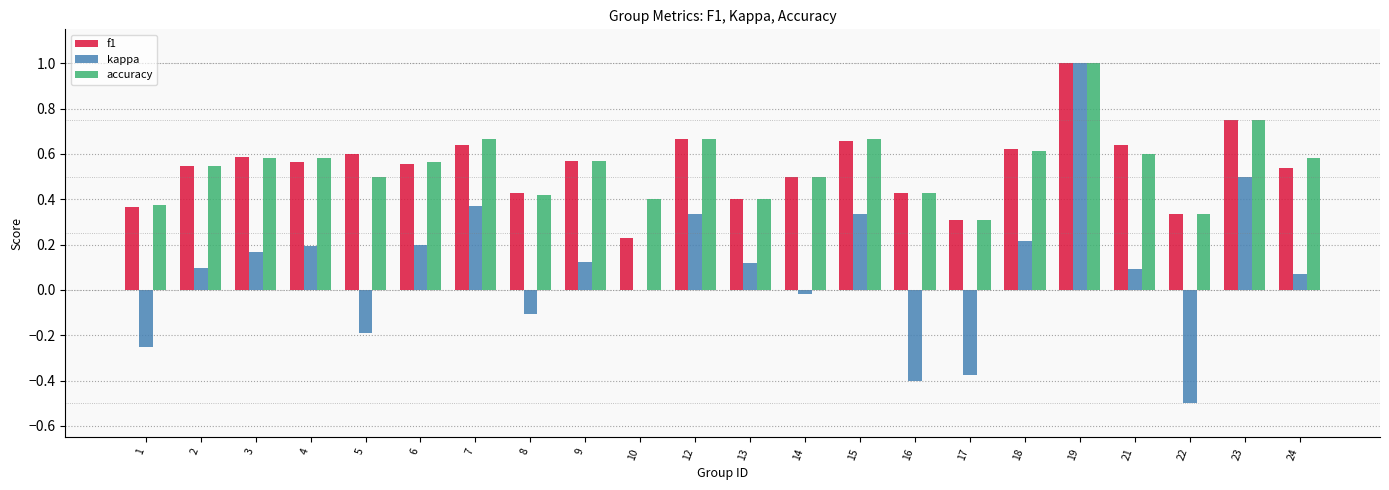

Are the bars horizontal?

No